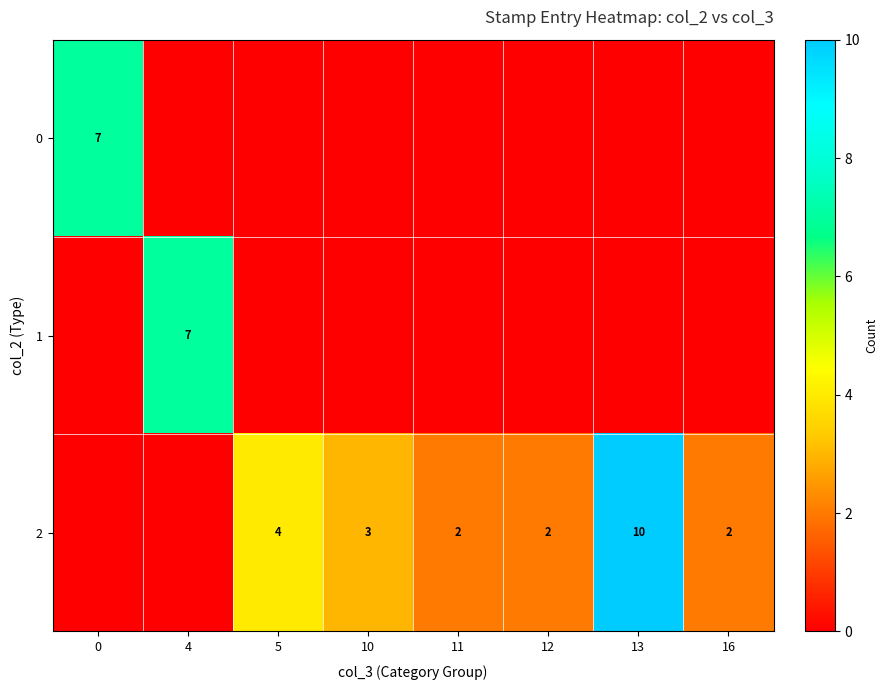

The 2 series shows 2 at 5. True or false?

False